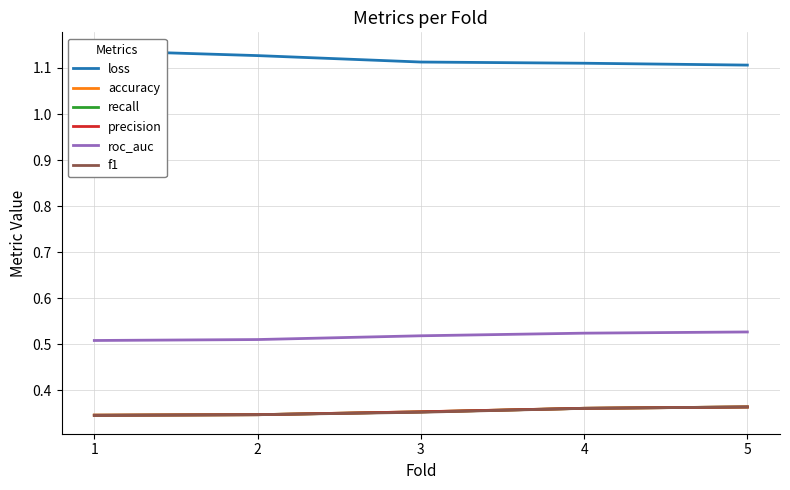

What is the greatest value displayed?

1.1